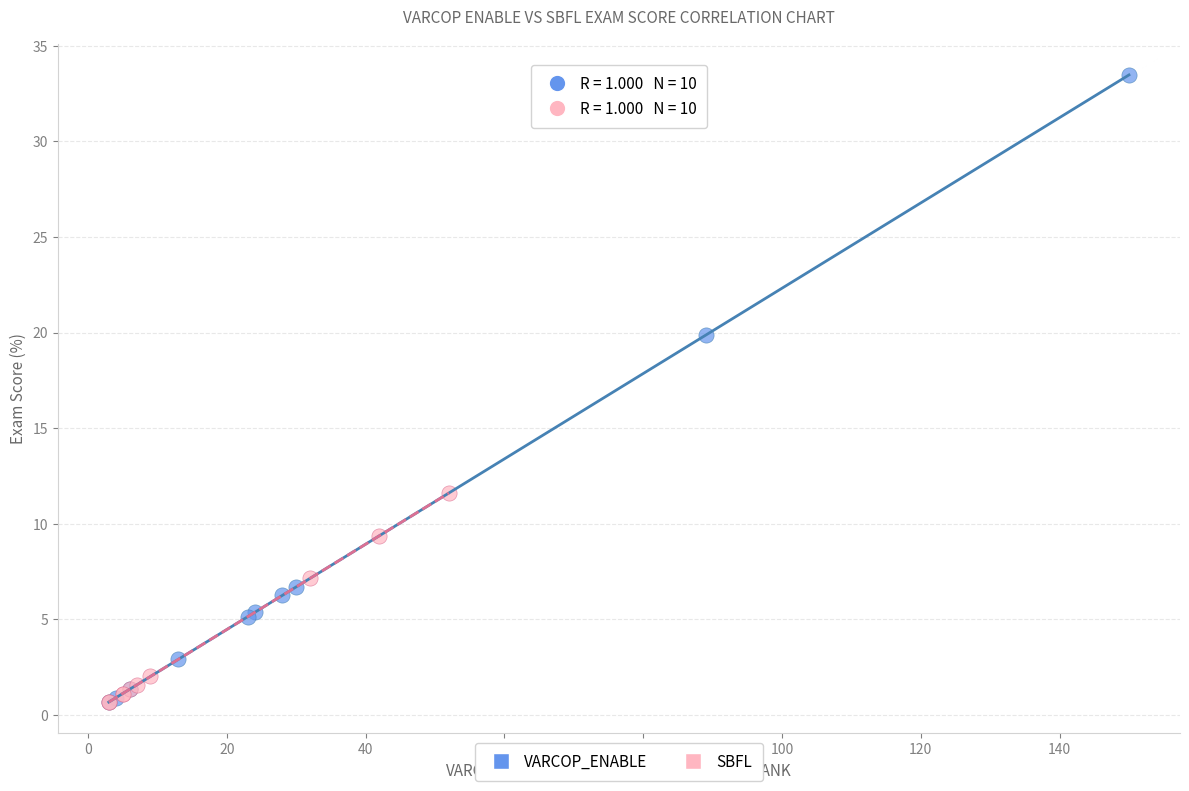

Which series reaches the maximum Y coordinate?

VARCOP_ENABLE